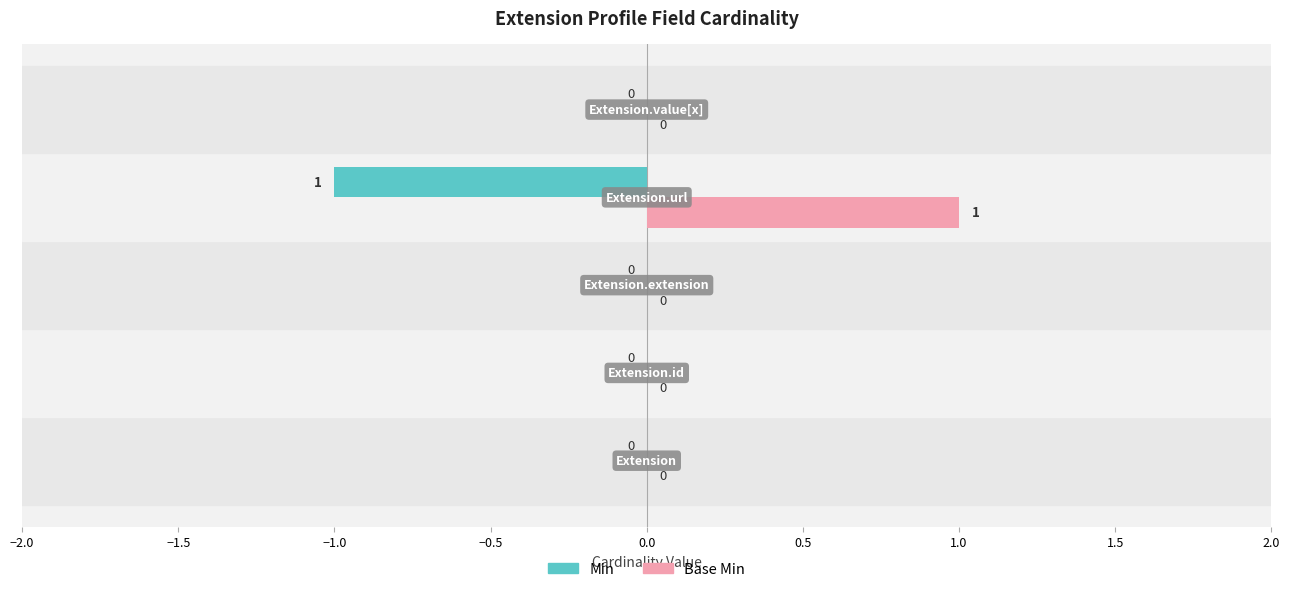

Which series has the largest total across all categories?

Base Min